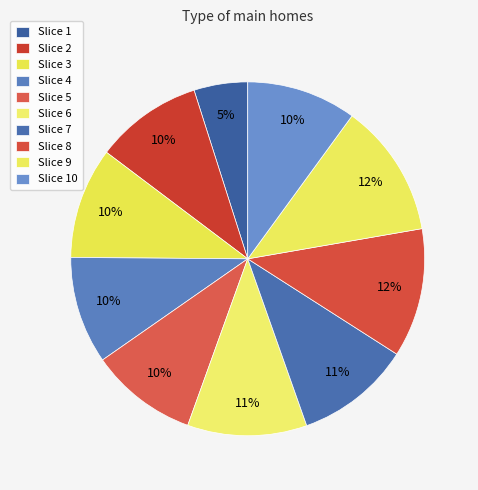

How many segments does this pie chart have?

10